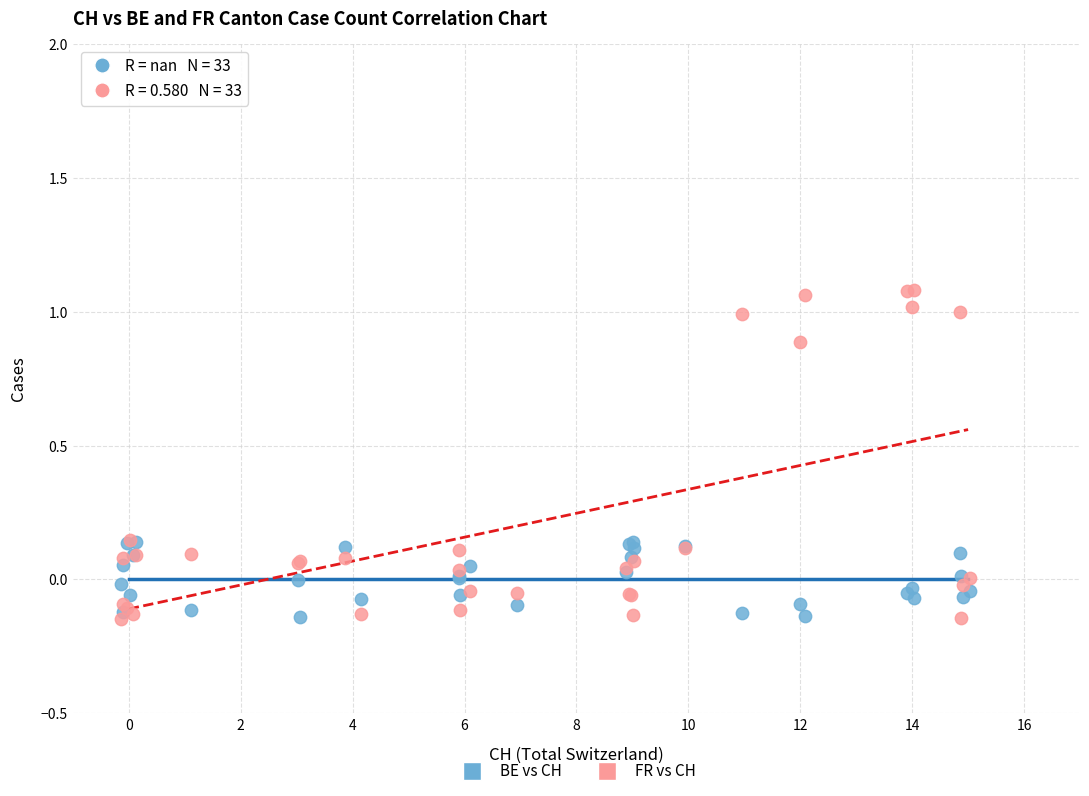

Which series reaches the maximum Y coordinate?

FR vs CH